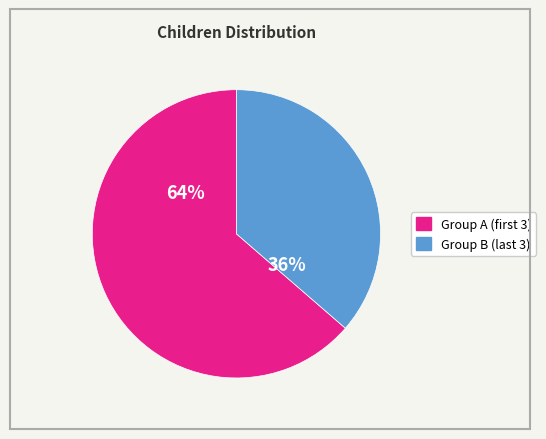

Is there a majority slice in this chart?

Yes